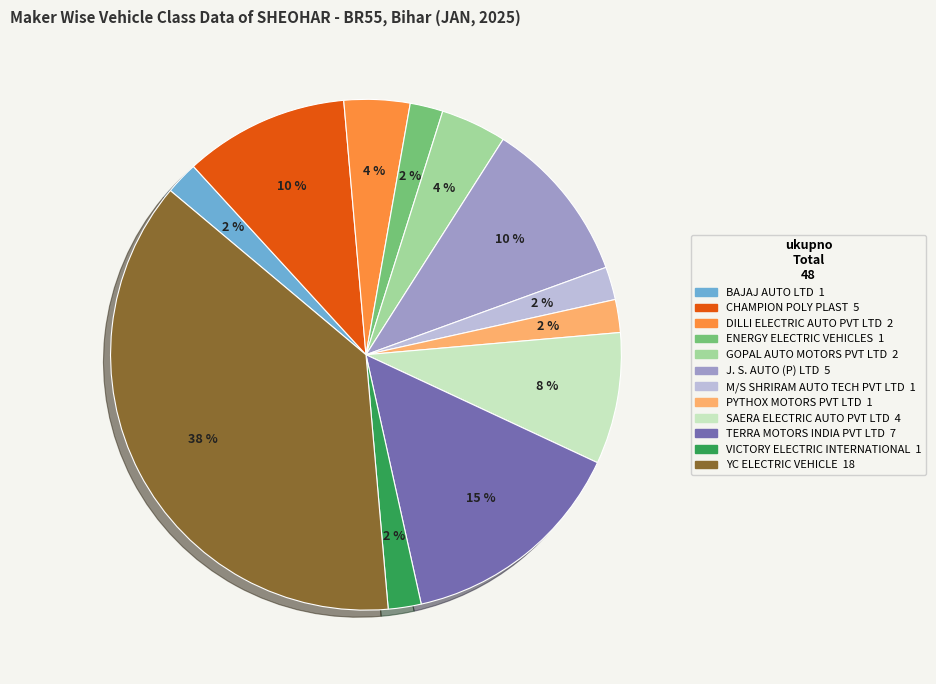

How many slices are in this pie chart?

12